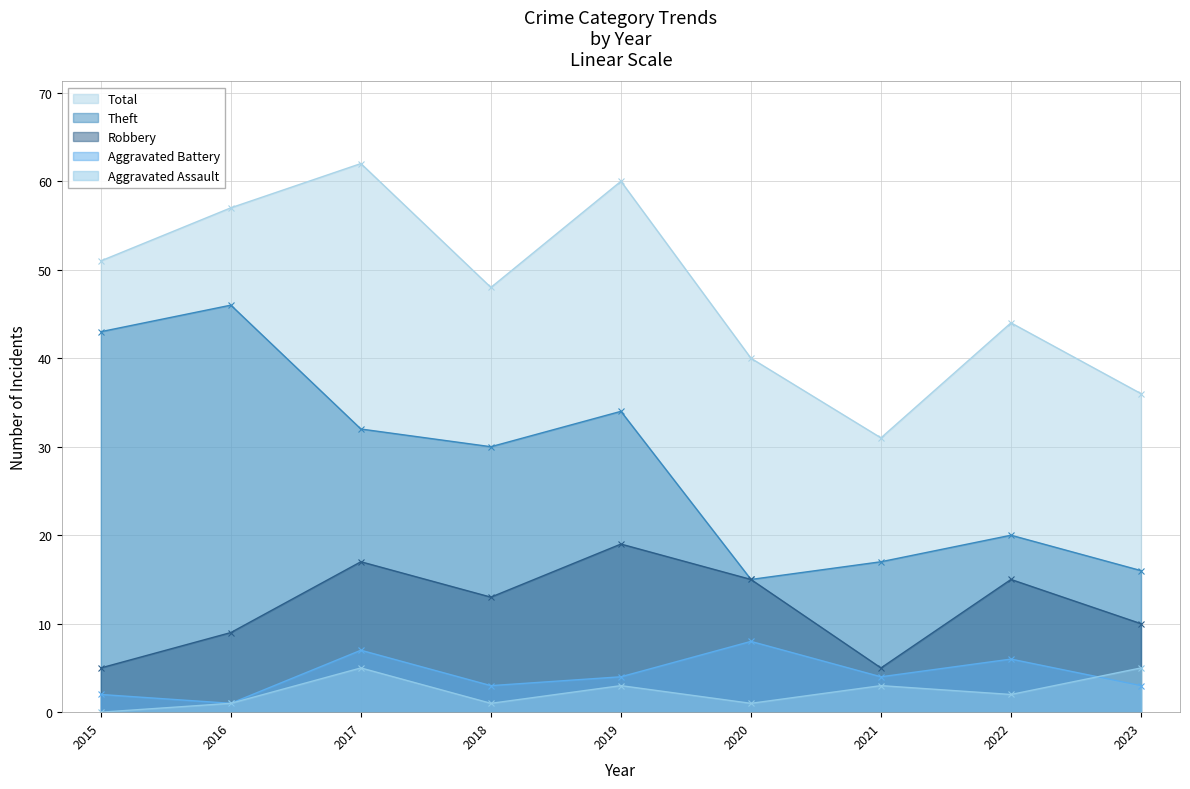

Does the chart have visible grid lines?

Yes